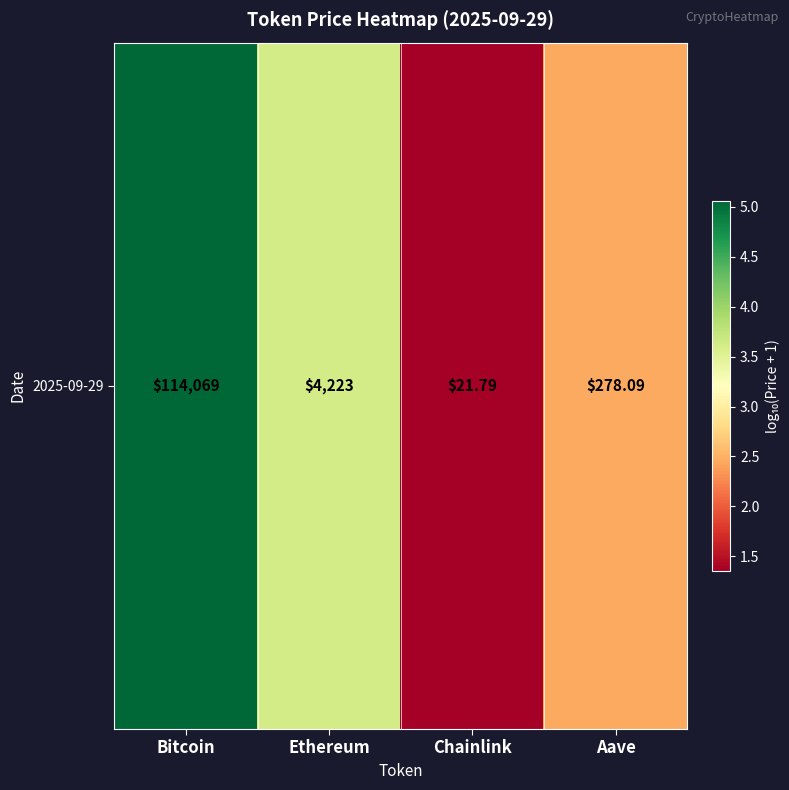

What is the sum of all values?

12.5